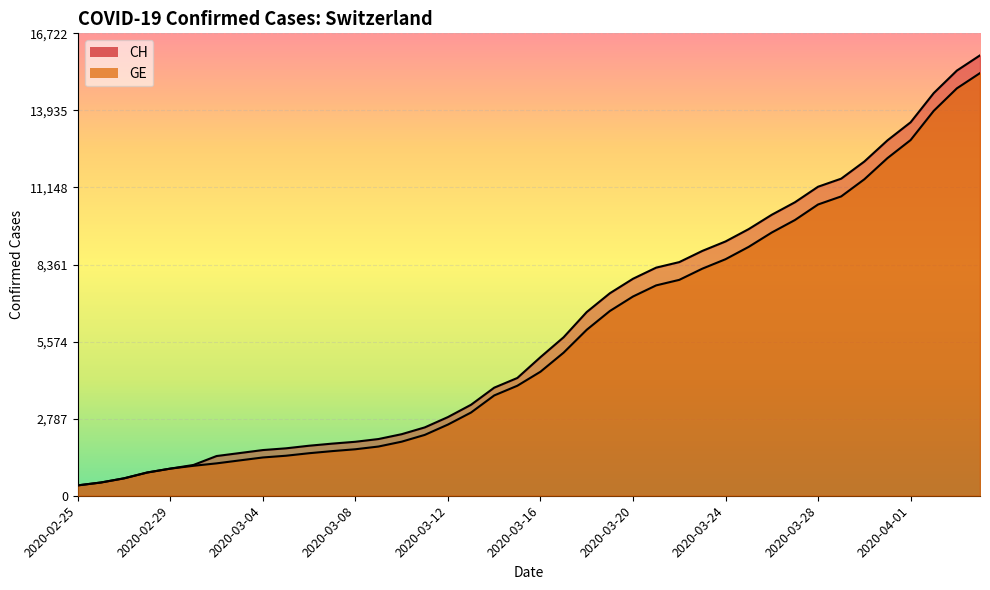

At which label does CH reach its minimum?

2020-02-25